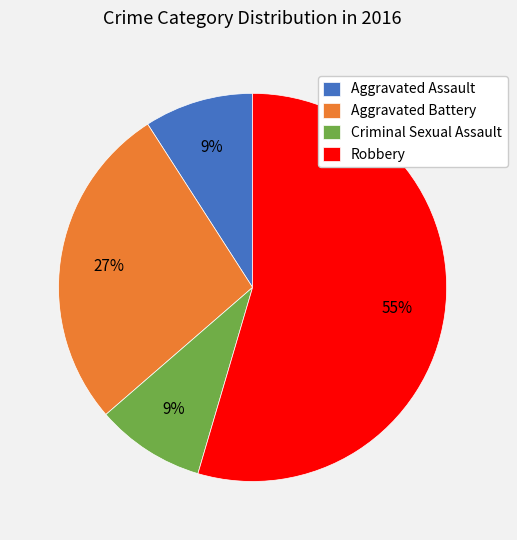

To the nearest percent, what portion does Aggravated Assault represent?

9%